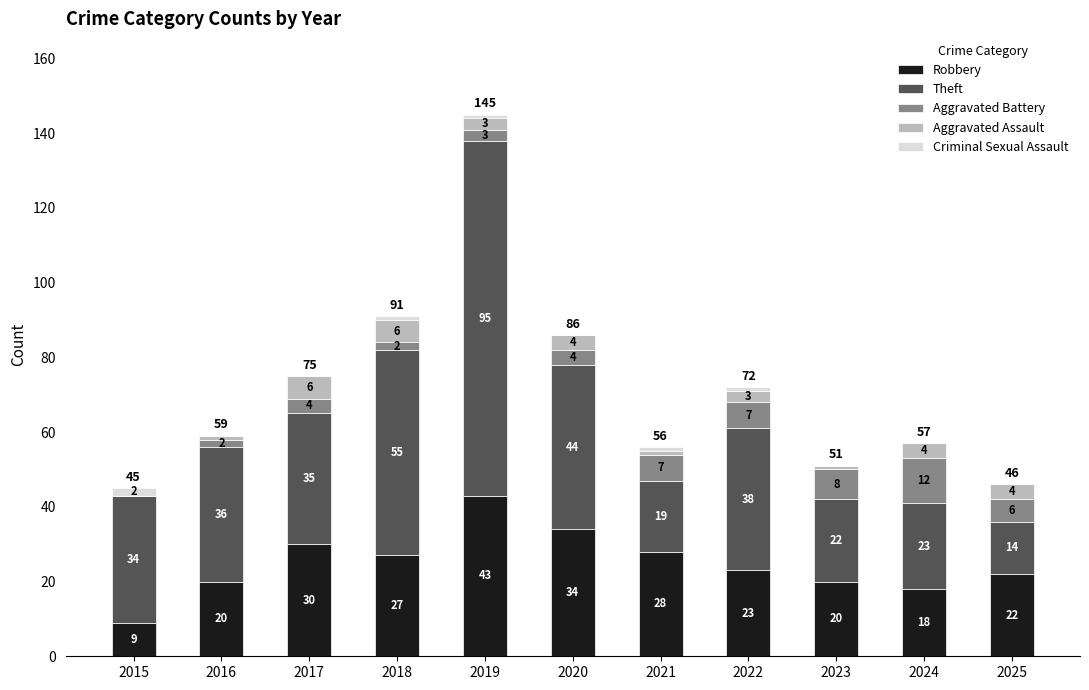

At which category is the sum across all series the highest?

2019